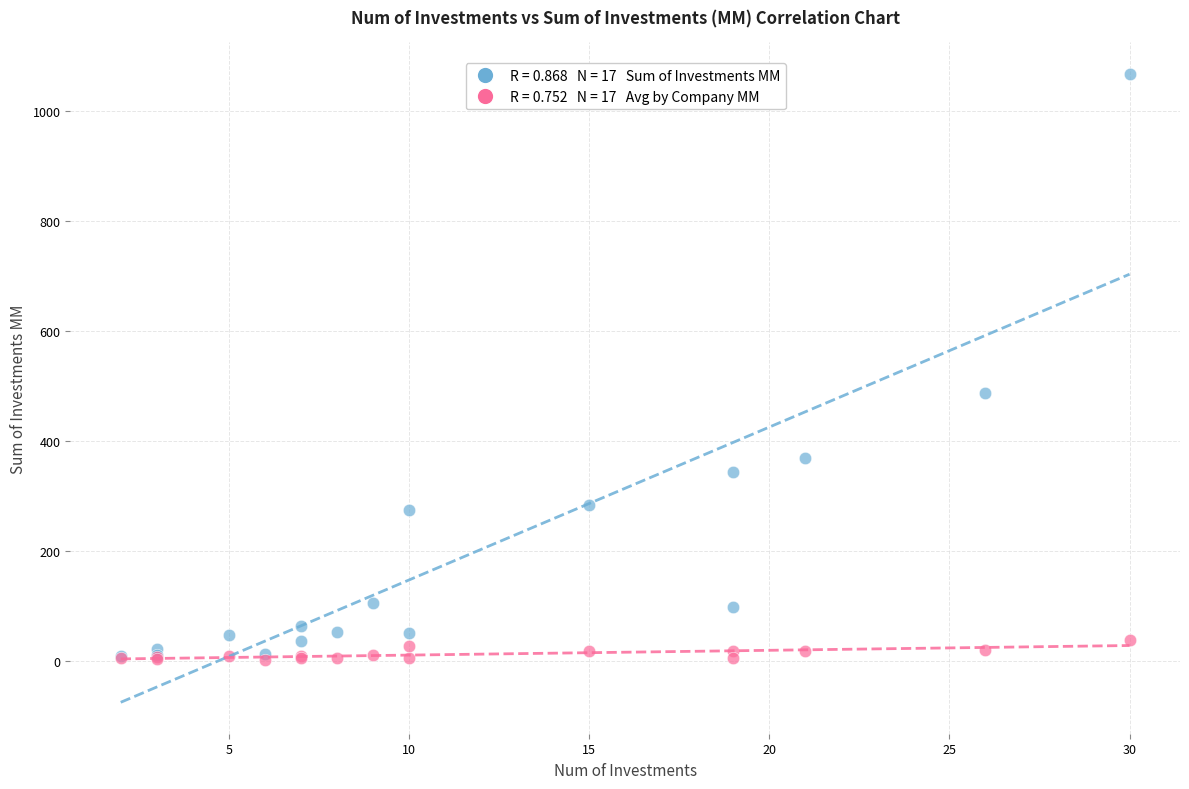

Across all series, what Y value is closest to 534?

488.2